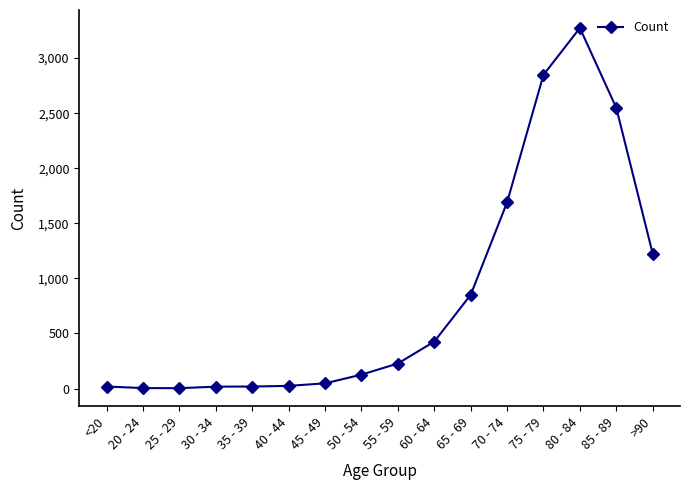

What is the difference between the values at 50 - 54 and 75 - 79?

2722